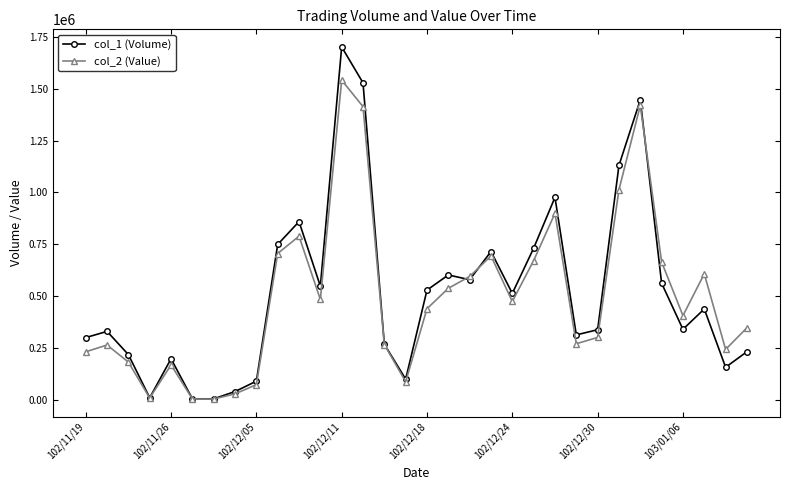

What is the highest value of the col_1 (Volume) series?

1701000